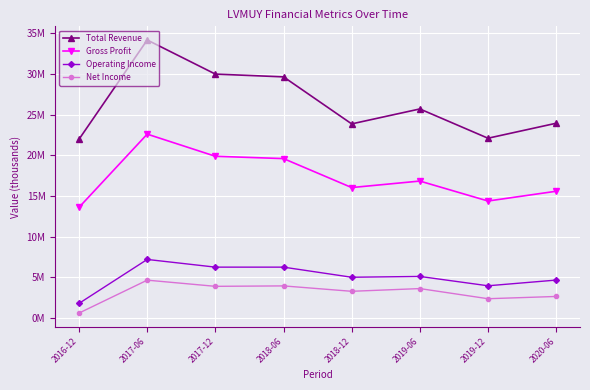

True or false: Operating Income and Total Revenue intersect in this chart.

False